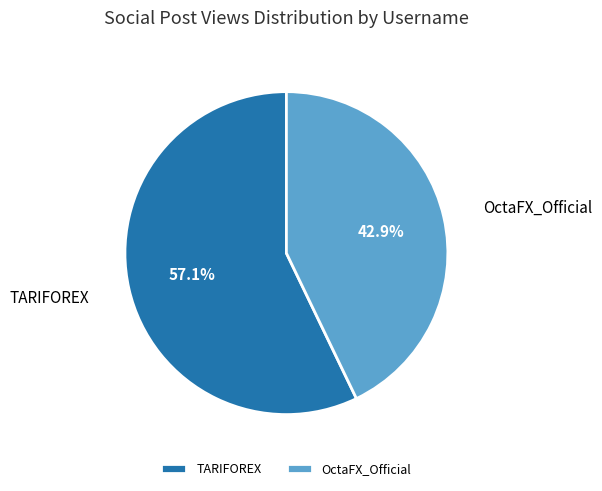

Count the number of slices in the pie.

2